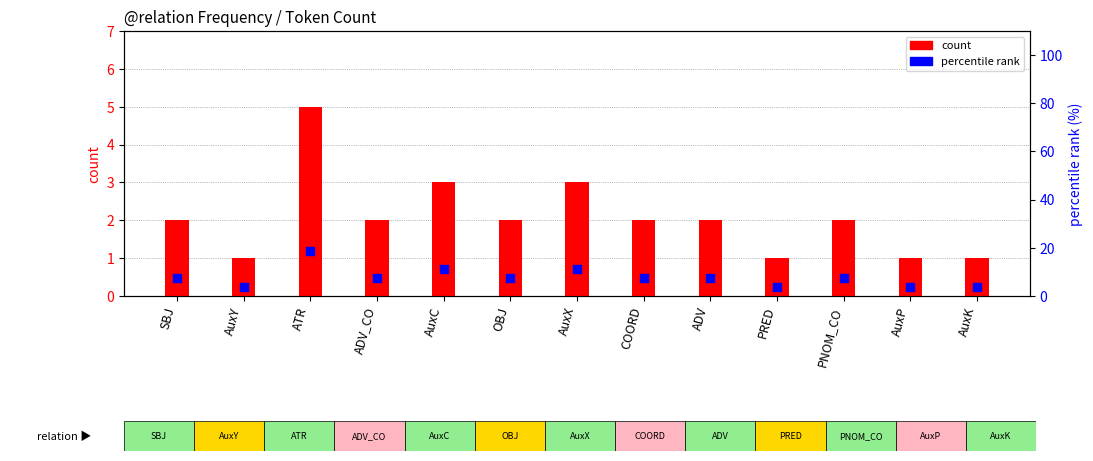

Which series has the widest spread of Y values?

percentile rank